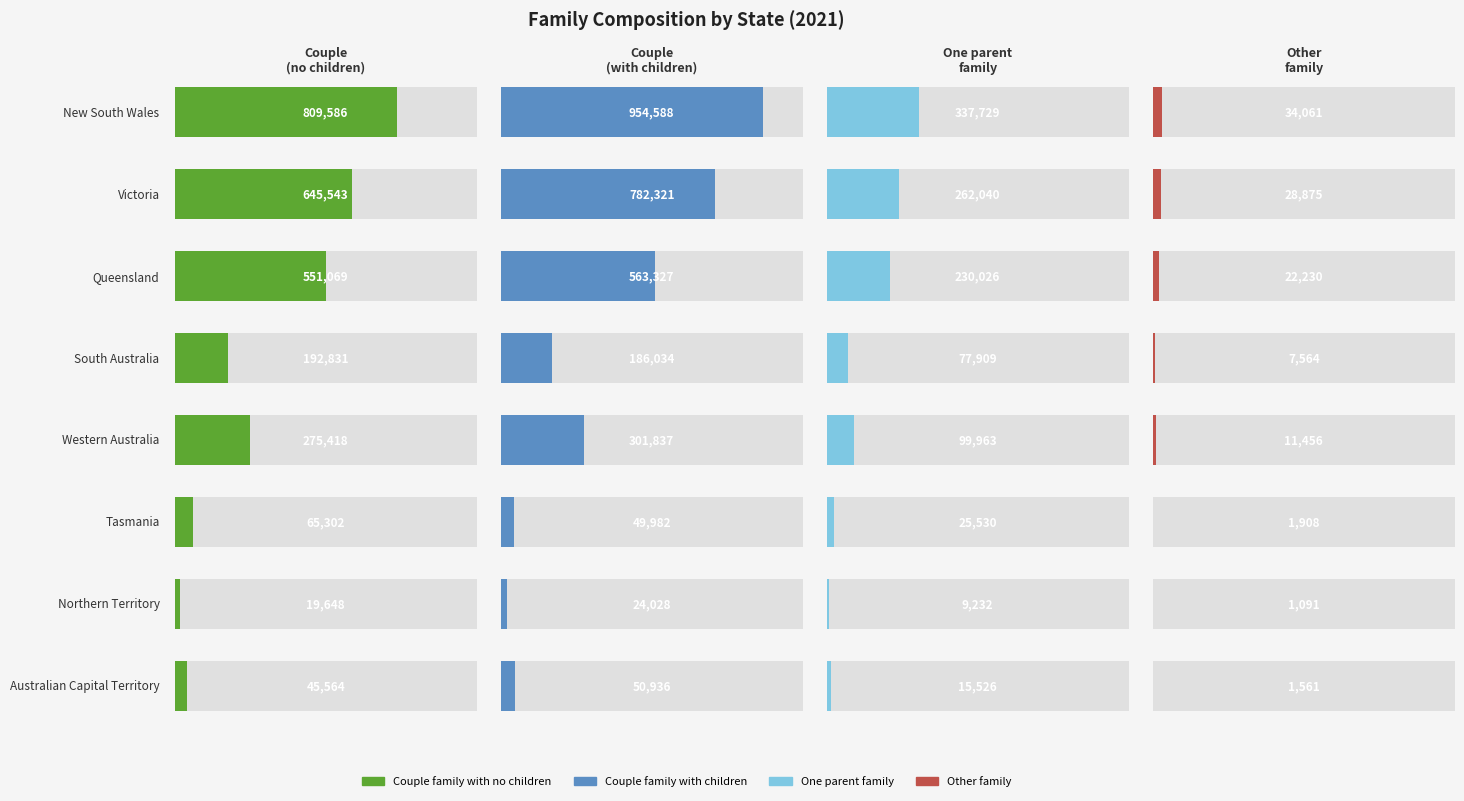

What is the label of the 7th bar from the left?

Northern Territory